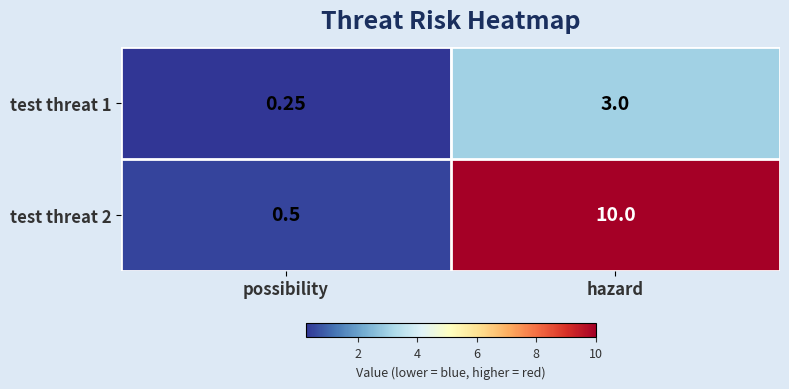

Which category has the lowest value across all series?

possibility